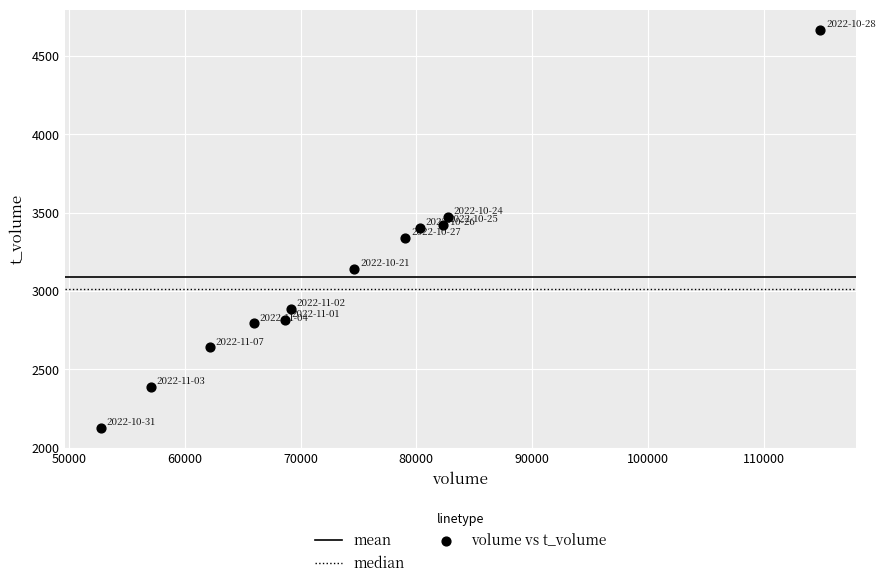

What is the average Y value?

3091